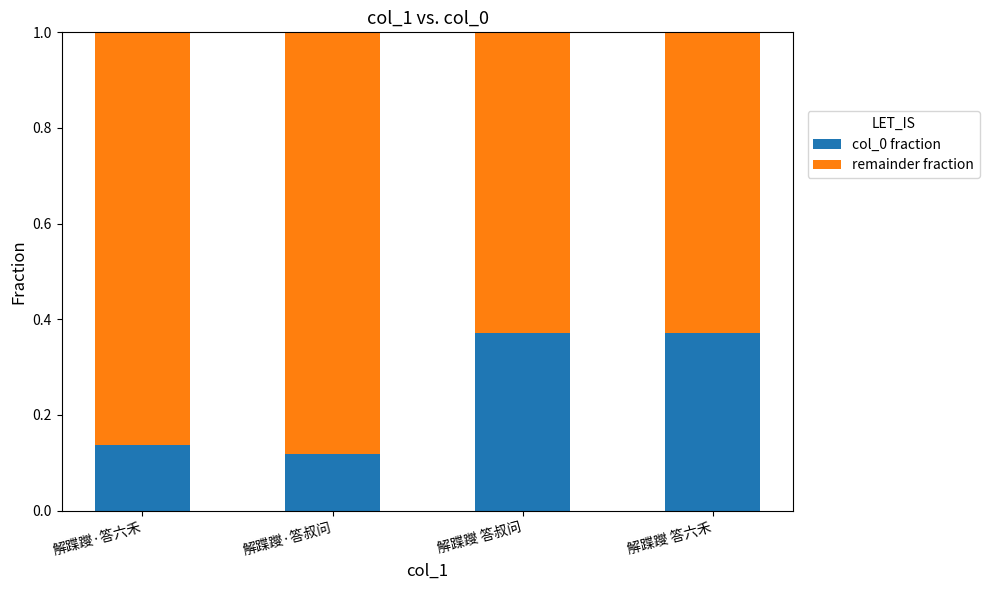

What is the difference between the col_0 fraction values at 解蹀躞 答叔问 and 解蹀躞·答叔问?

0.3